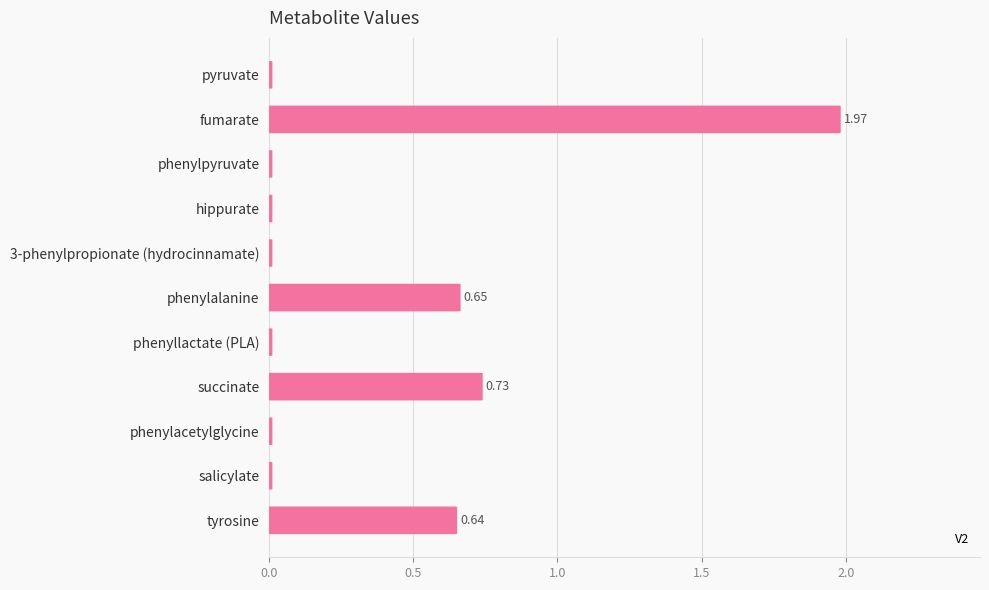

The chart shows a value of 0.3 at phenylalanine. True or false?

False